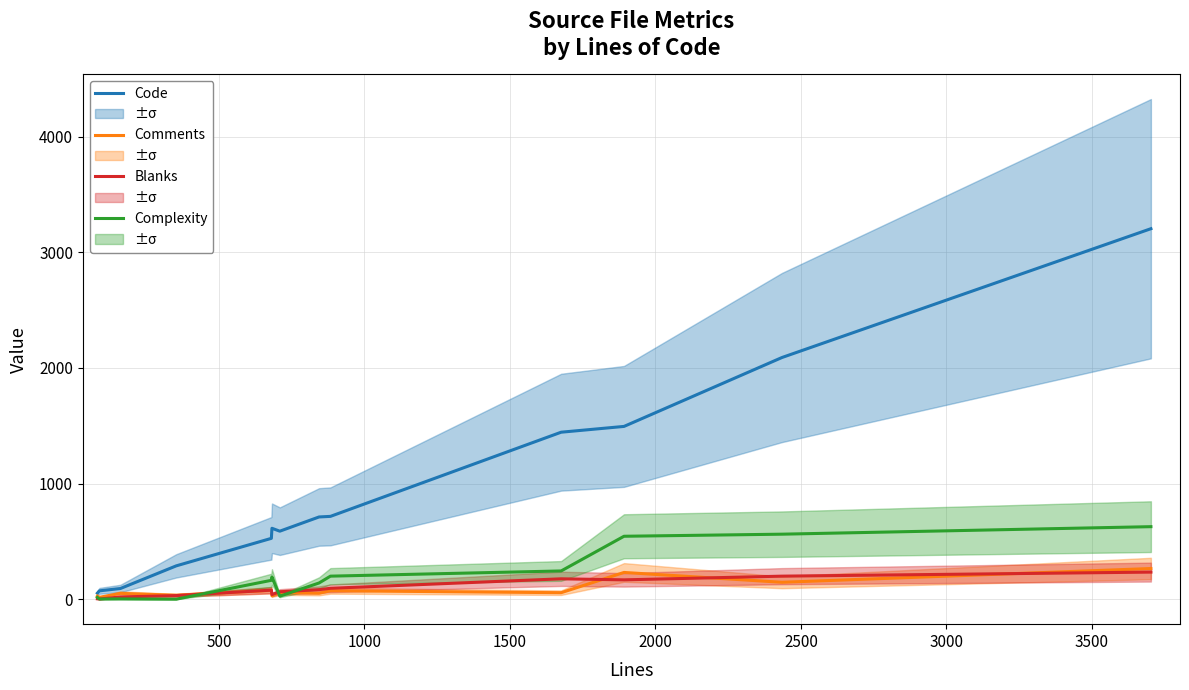

Which series has the largest range (max minus min)?

Code